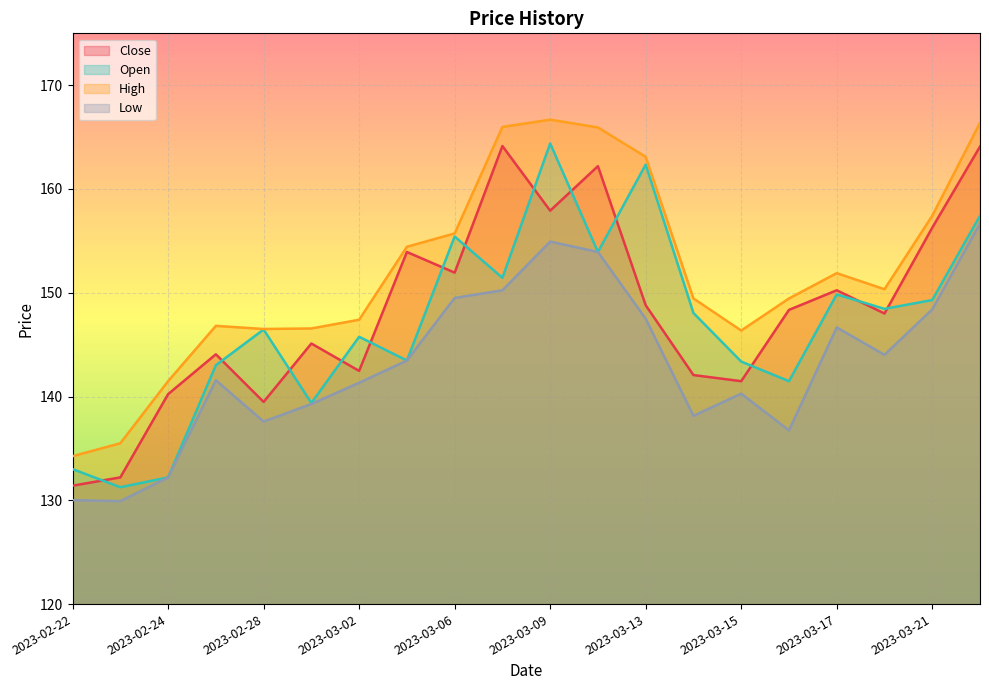

What is the minimum value for Low?

129.9